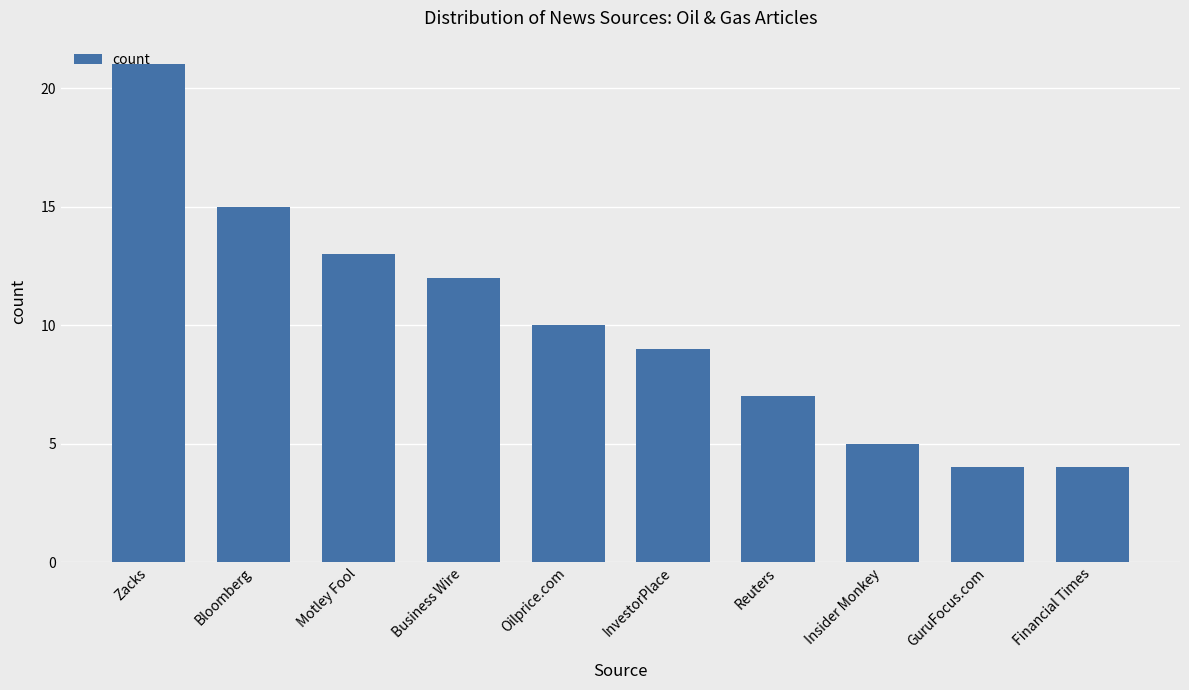

Read the value at Motley Fool.

13